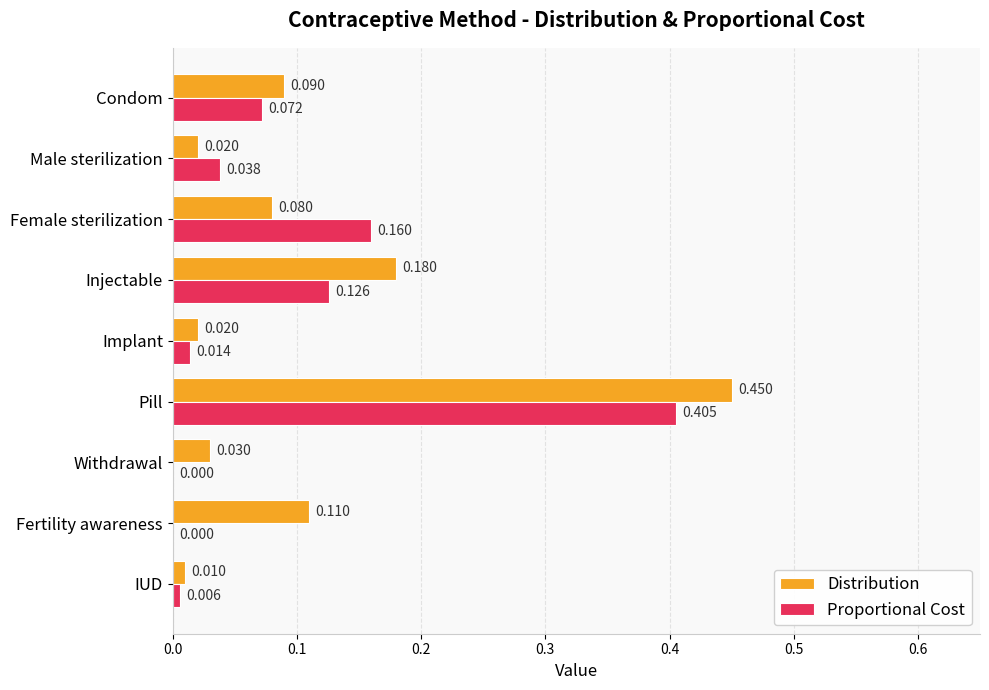

Which series changed the most between Male sterilization and Injectable?

Distribution